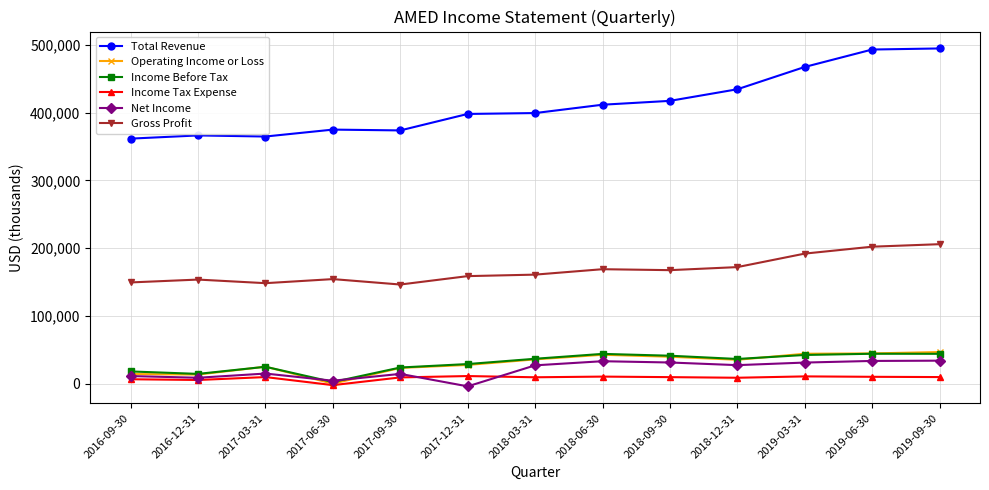

How many lines are shown in the chart?

6